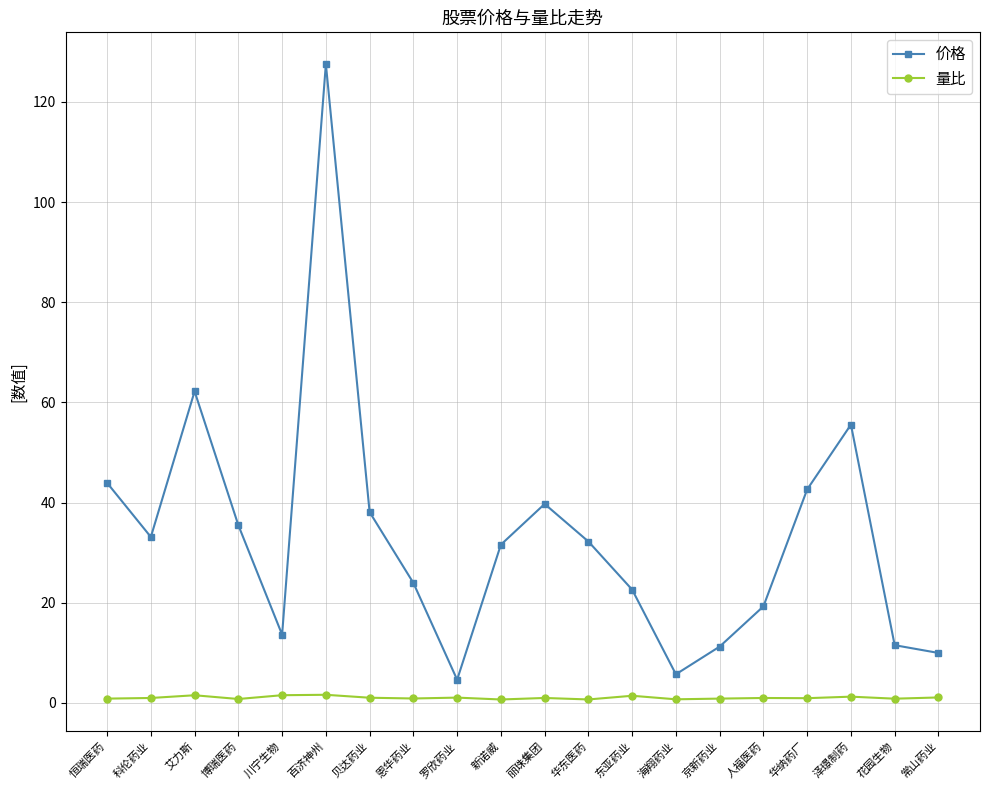

True or false: 价格 has a value of 33.1 at 科伦药业.

True